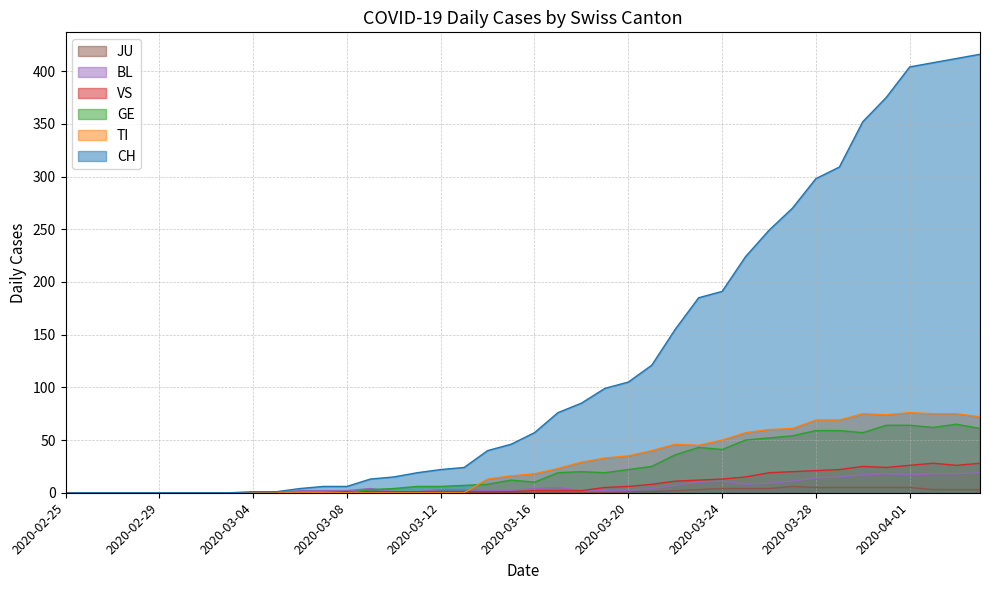

How many interior local peaks does the JU series have?

1